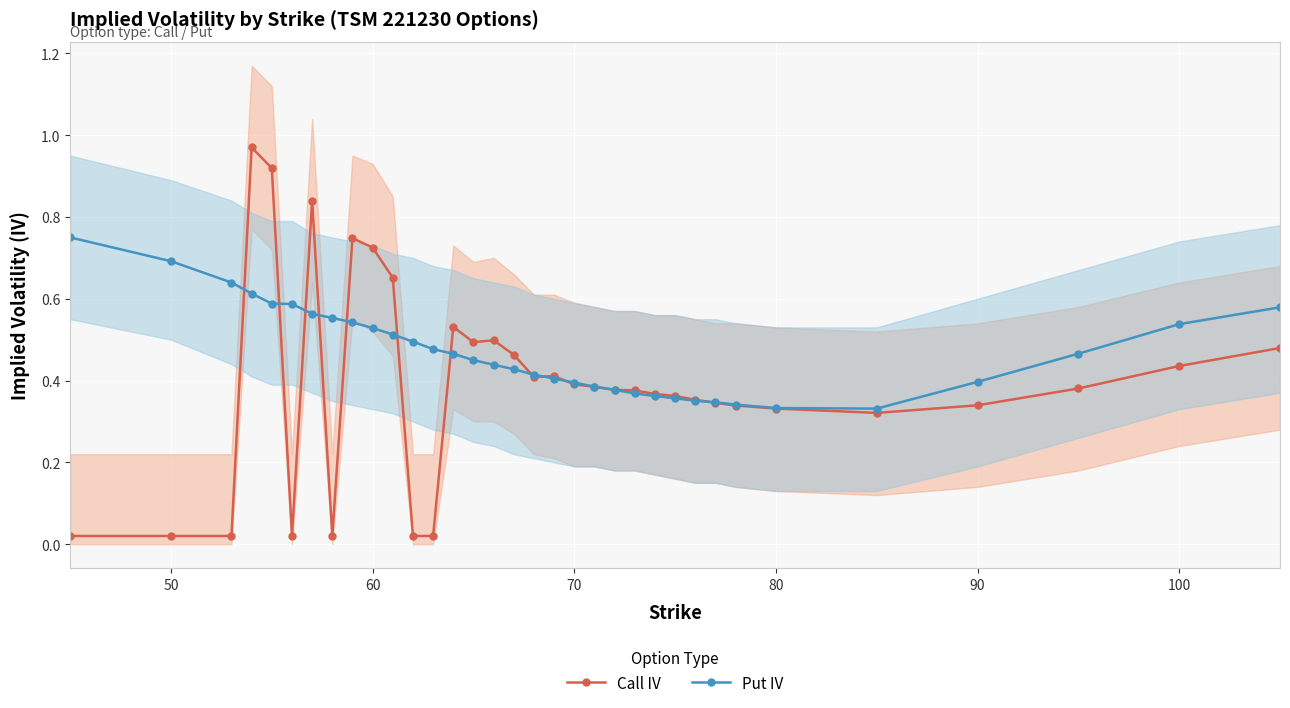

At how many categories does at least one series exceed 0?

34